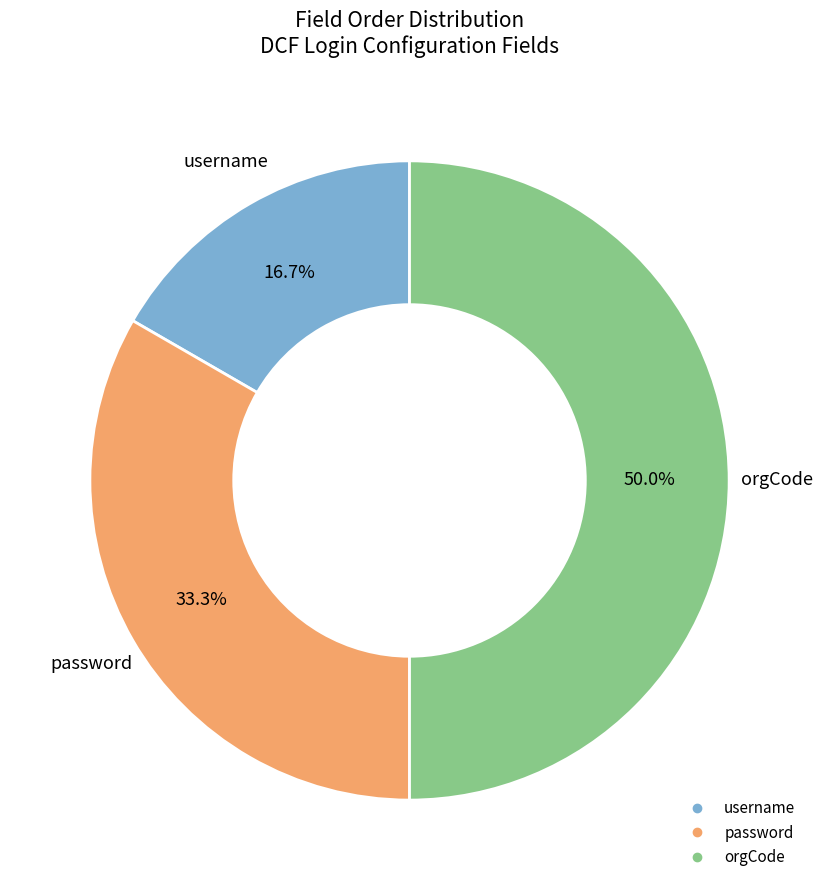

How many slices are in this pie chart?

3